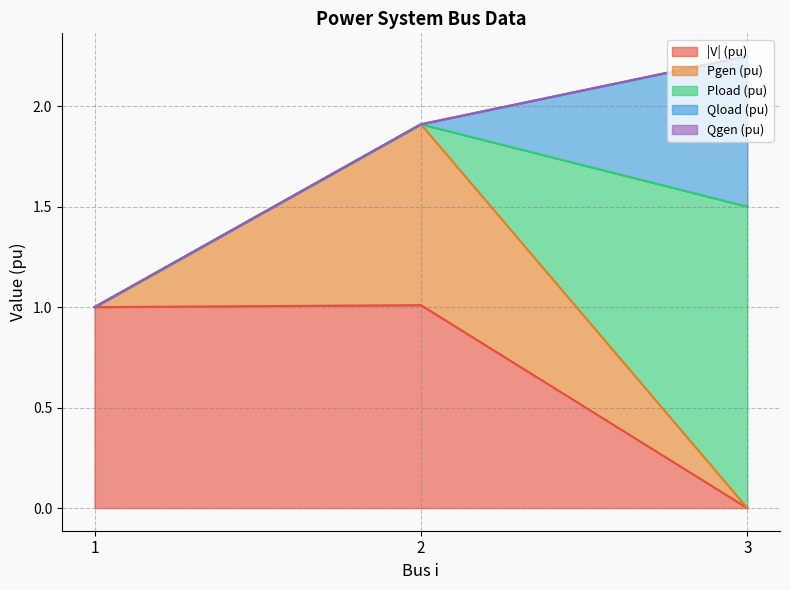

How many values in the |V| (pu) series are below 1?

1